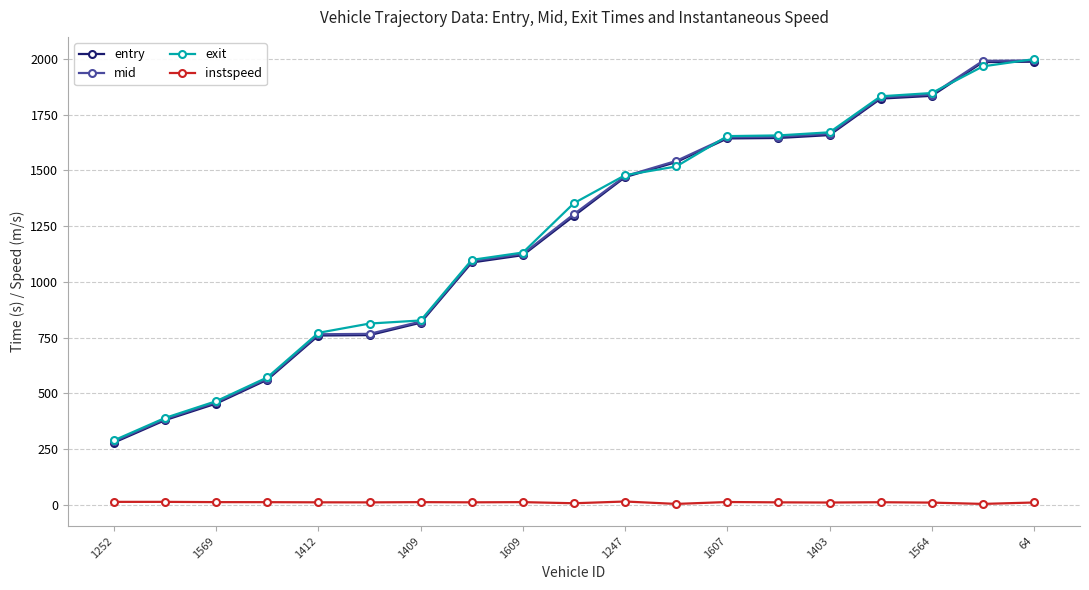

What is the value of the entry point at the 5th from the left?

759.9